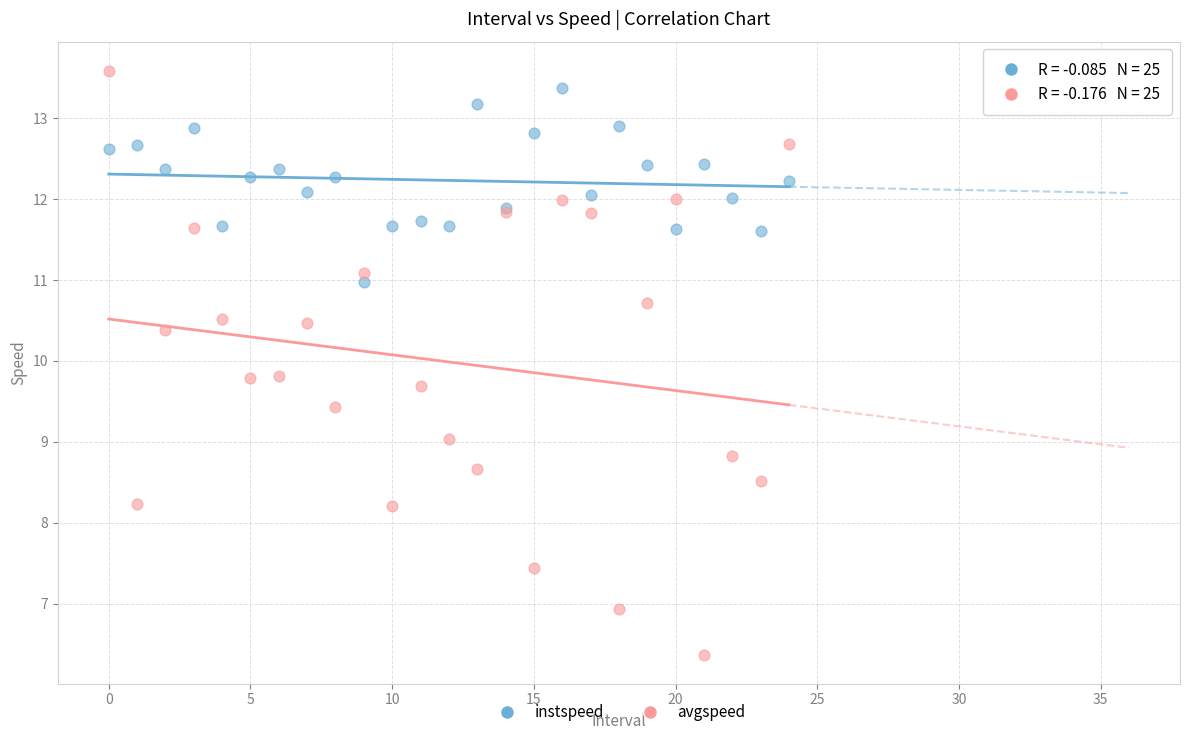

What are all the series names shown in the legend?

instspeed, avgspeed